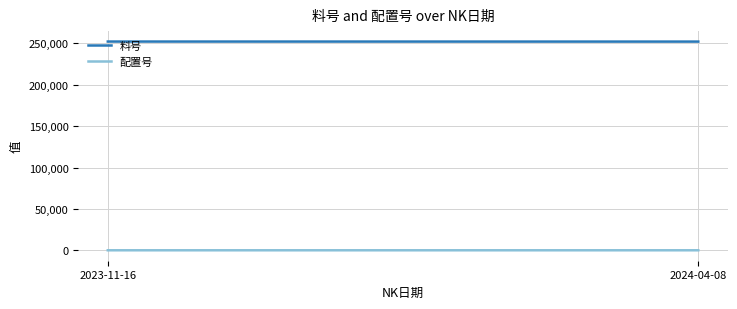

What value does the 料号 series have at 2023-11-16, to the nearest 5?

252235